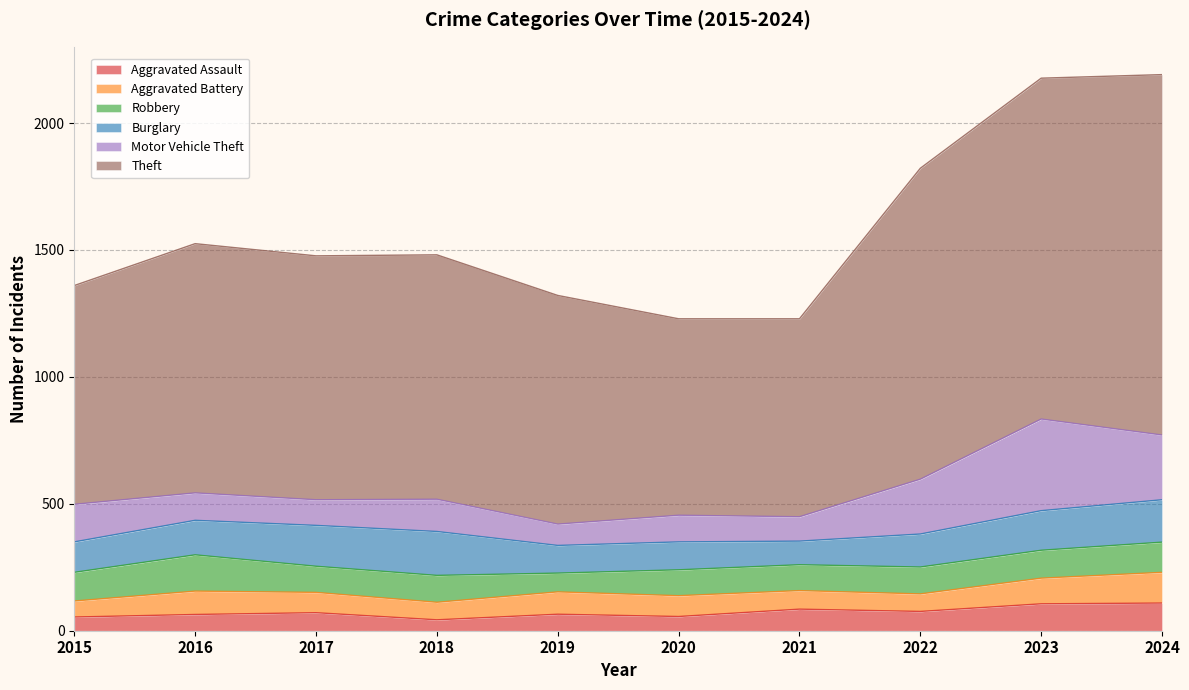

At which category does Aggravated Battery reach its first local peak?

2016